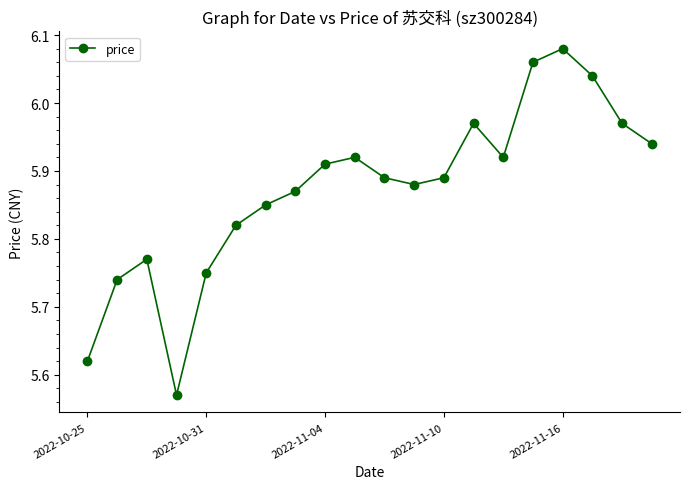

What is the difference between the second highest and second lowest values?

0.4